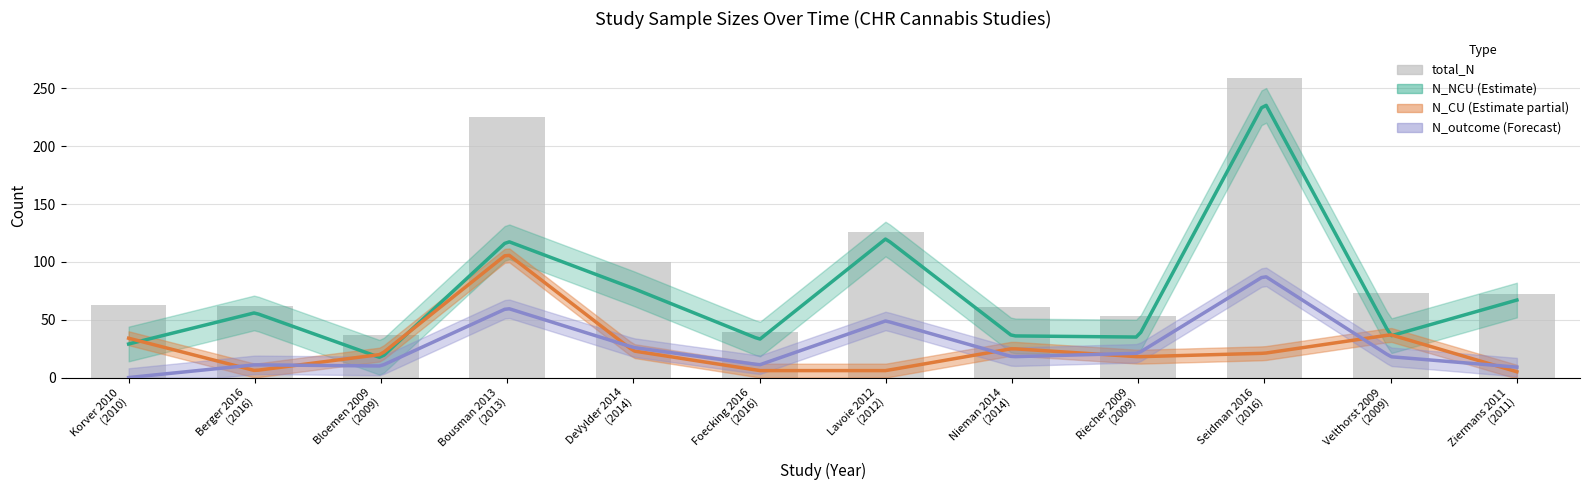

At which label does the data first exceed 72?

Bousman 2013
(2013)